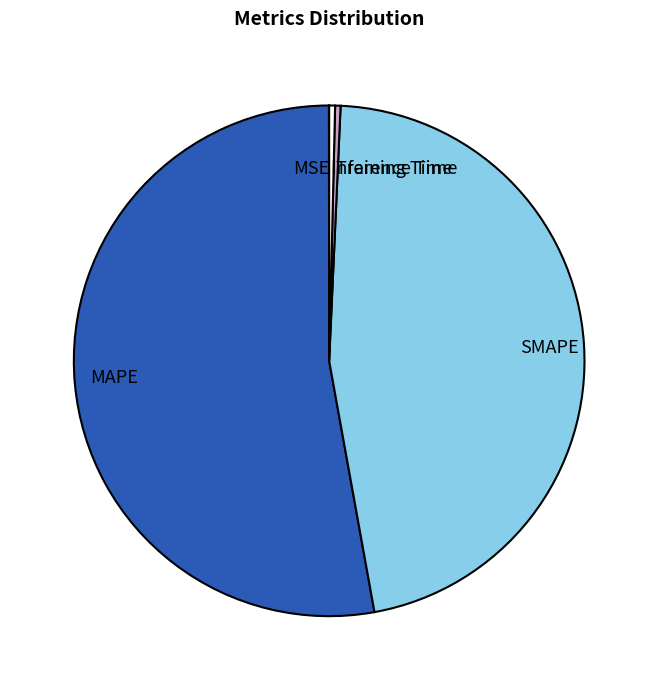

Is it true that SMAPE is 46% of the pie?

True